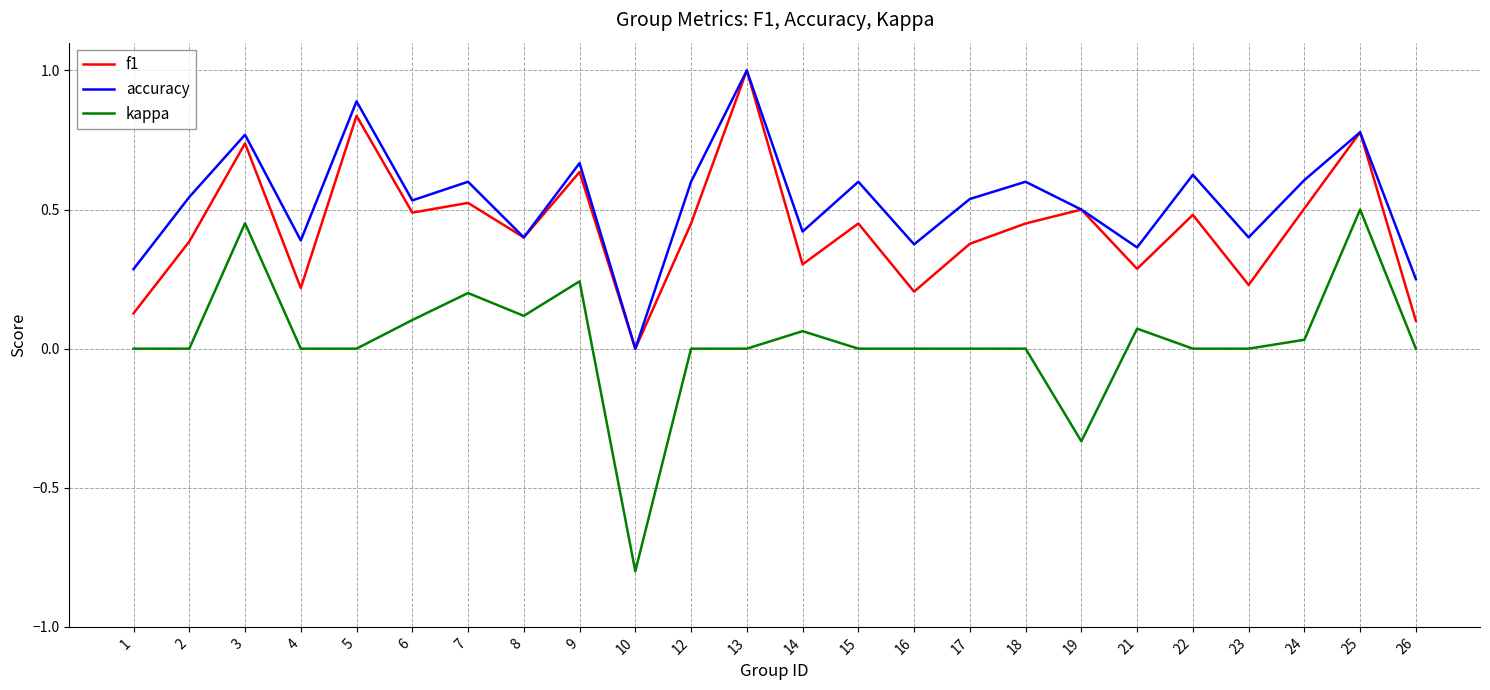

How many values in f1 are above zero?

23